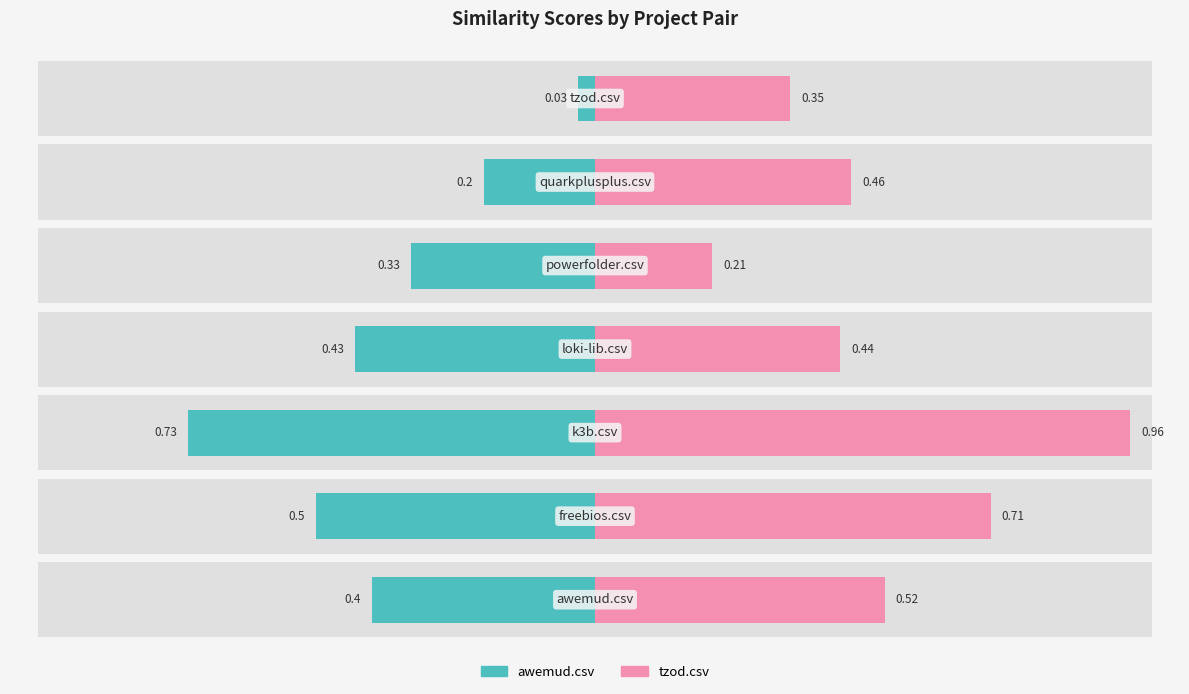

At how many categories does at least one series exceed 0?

7